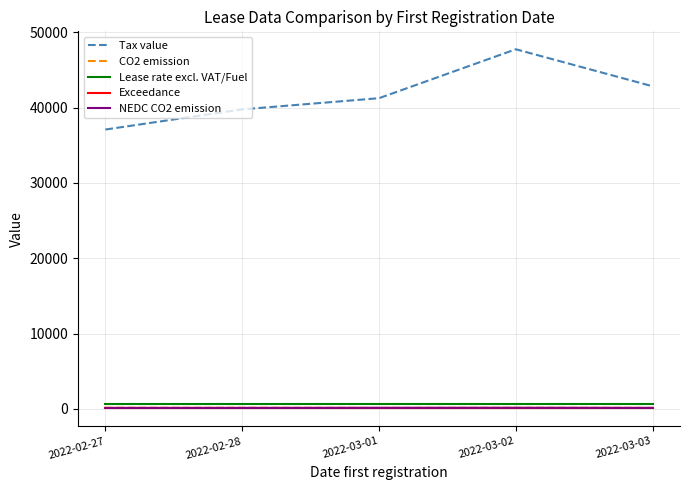

The Tax value series shows 68233.3 at 2022-03-03. True or false?

False